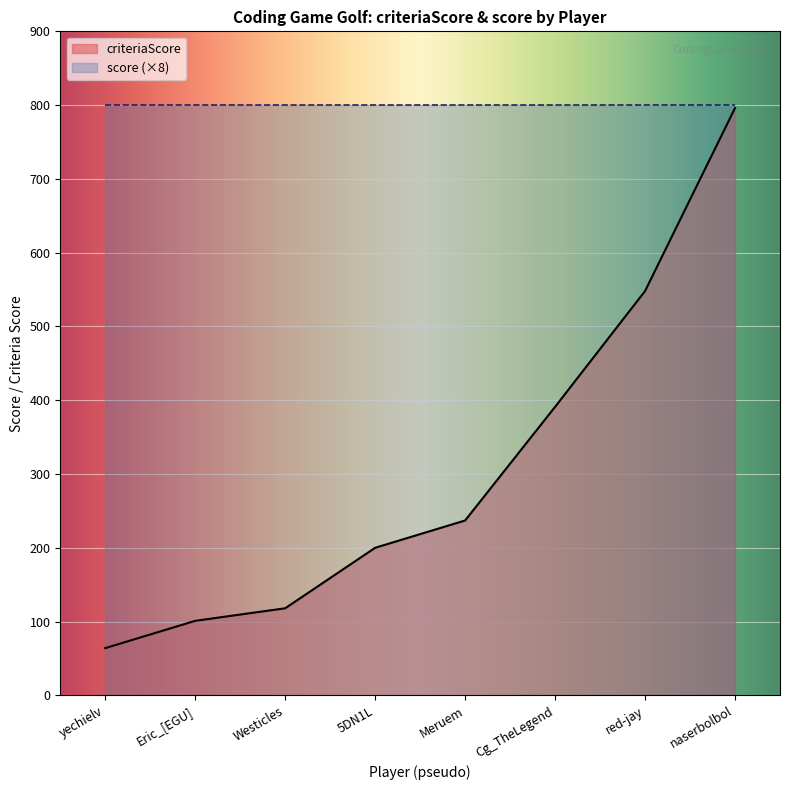

What position from the left is Eric_[EGU]?

2